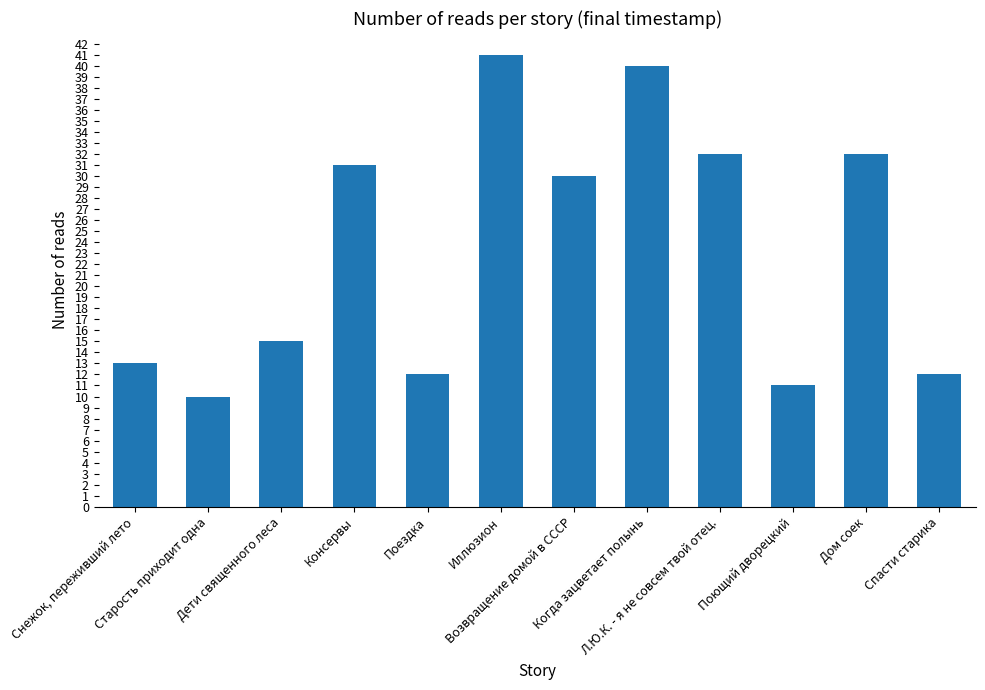

Approximately how many times larger is the value at Дети священного леса compared to Иллюзион?

0.4